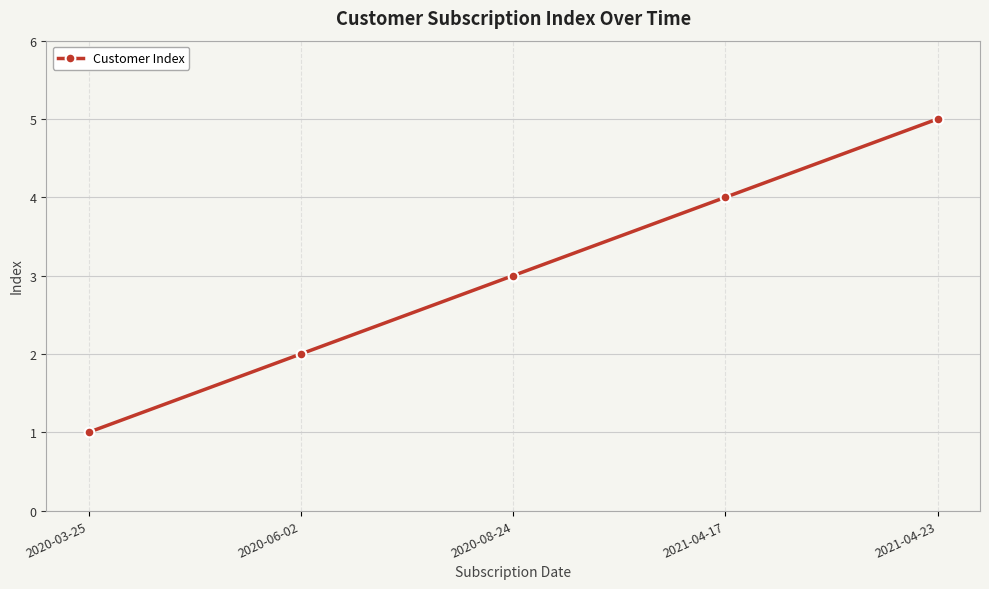

How many categories are shown in the chart?

5